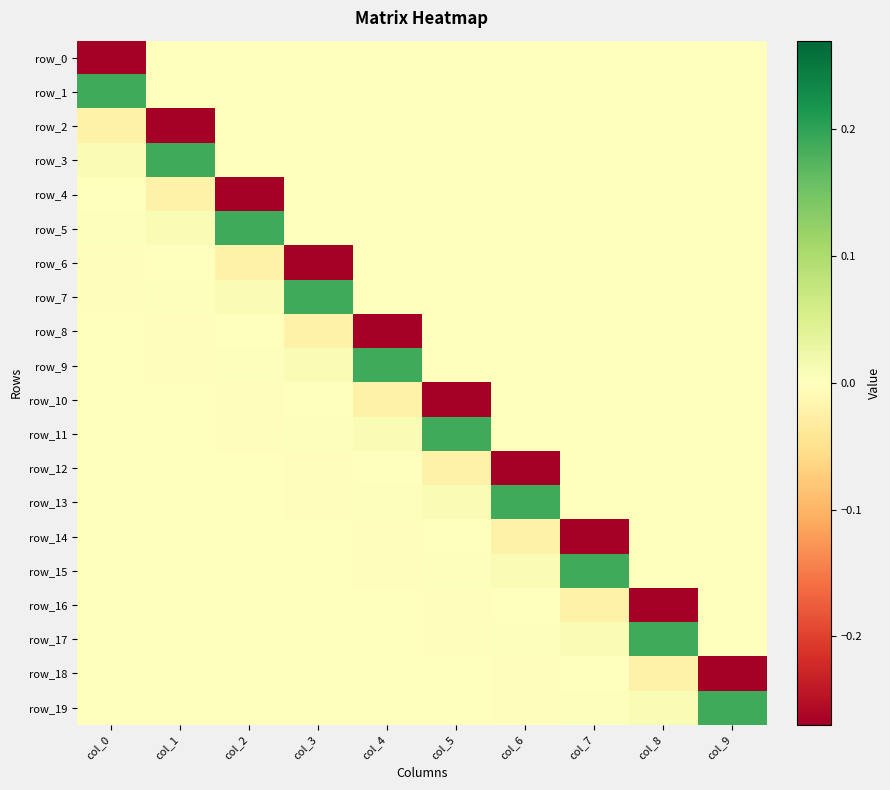

At which category does the chart reach its minimum across all series?

col_0